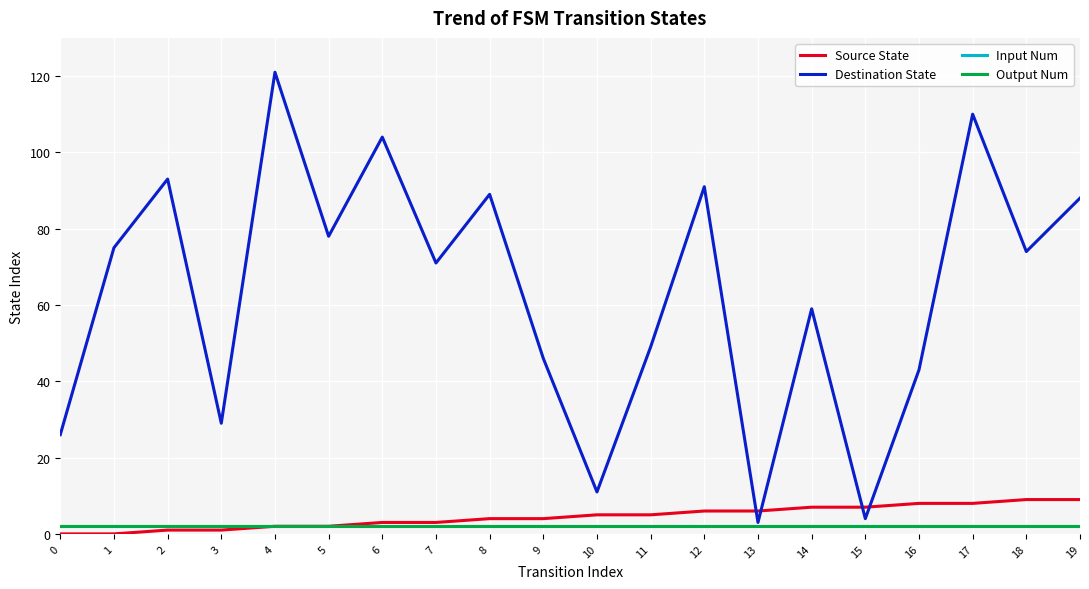

Does the chart have visible grid lines?

Yes